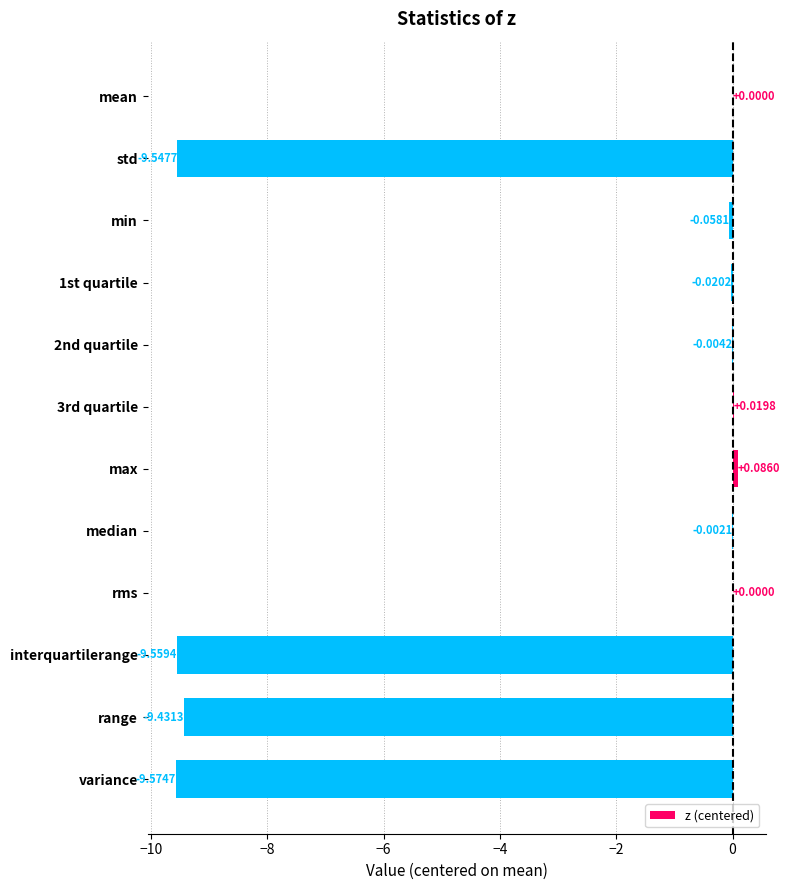

Which label corresponds to the largest value in the chart?

max